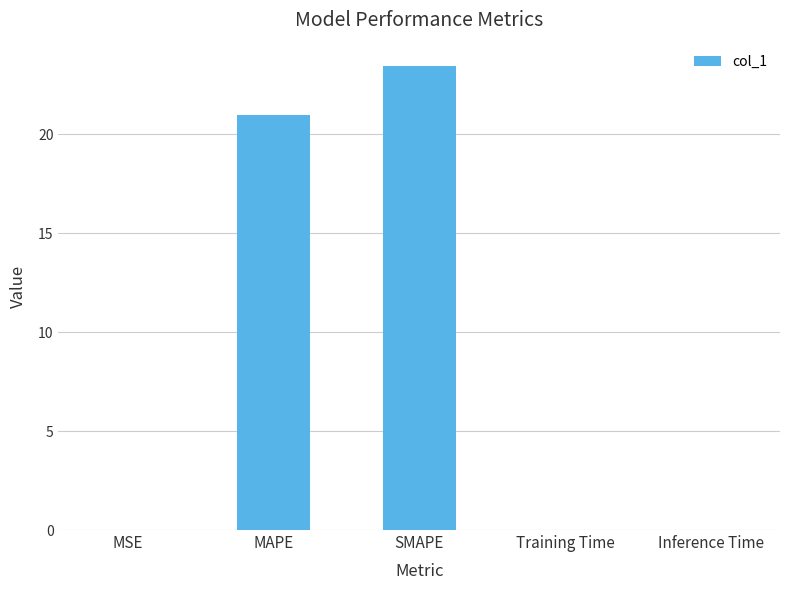

Are the bars grouped side by side (vs. stacked)?

No